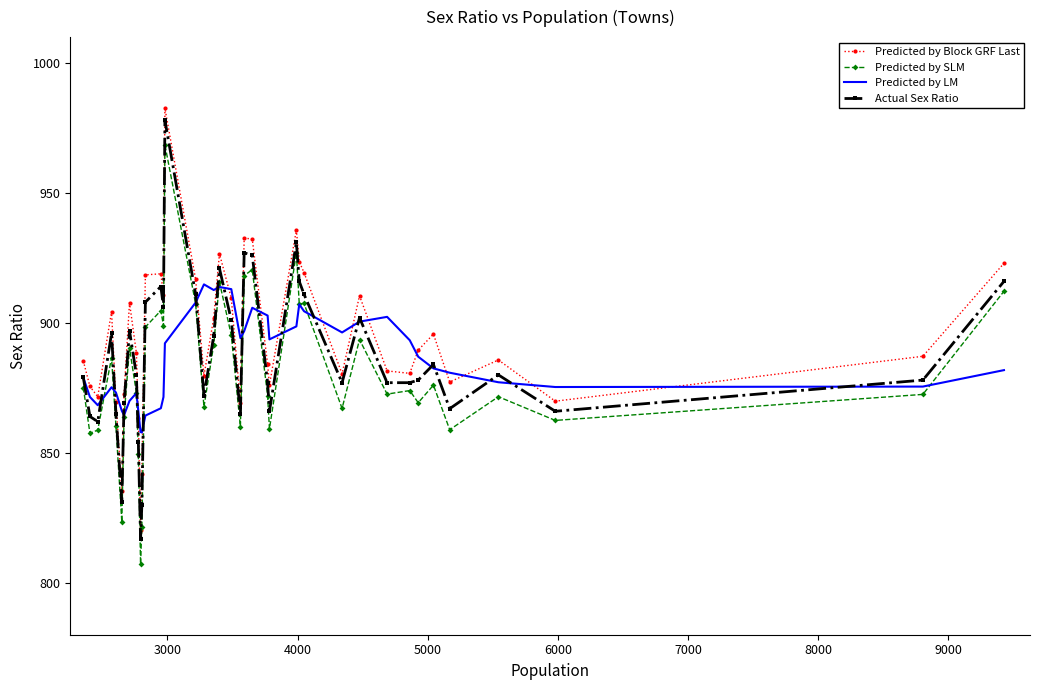

True or false: Predicted by Block GRF Last and Predicted by SLM cross at least once.

False